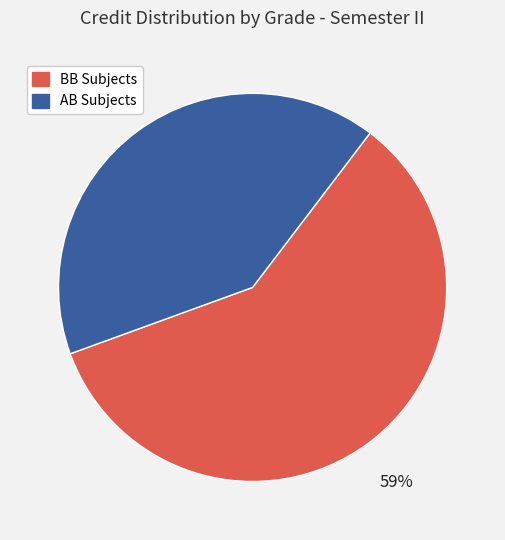

True or false: BB accounts for 24% of the total.

False